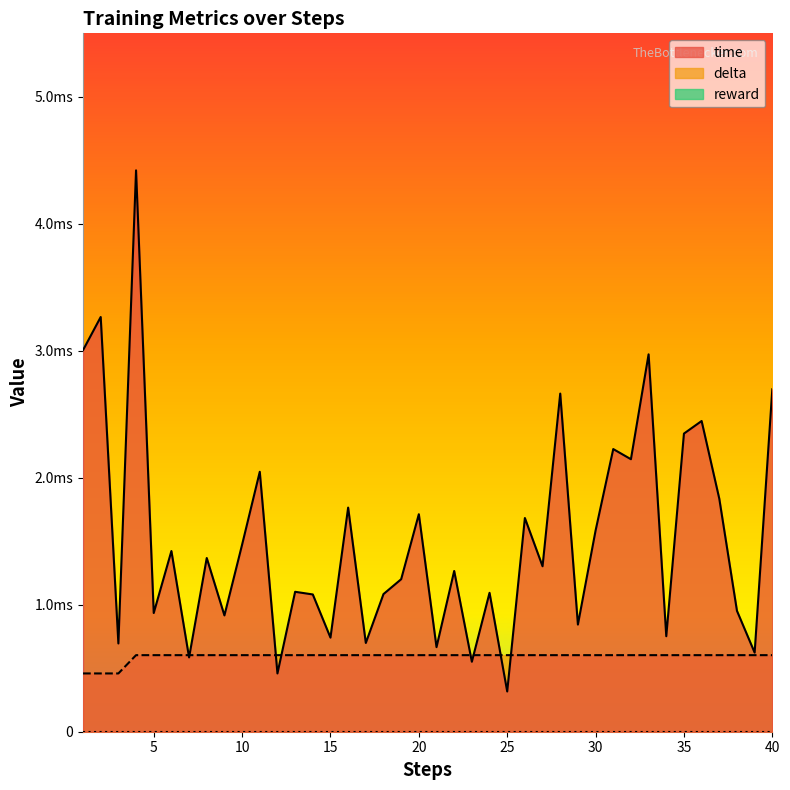

Which series changed the most between 4 and 39?

time